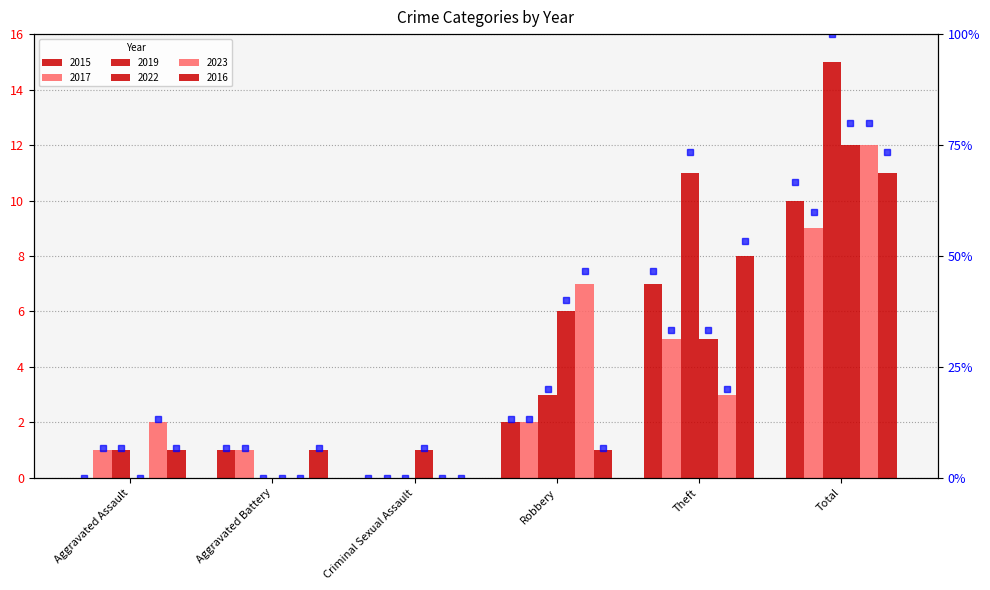

What position from the right is Criminal Sexual Assault?

4